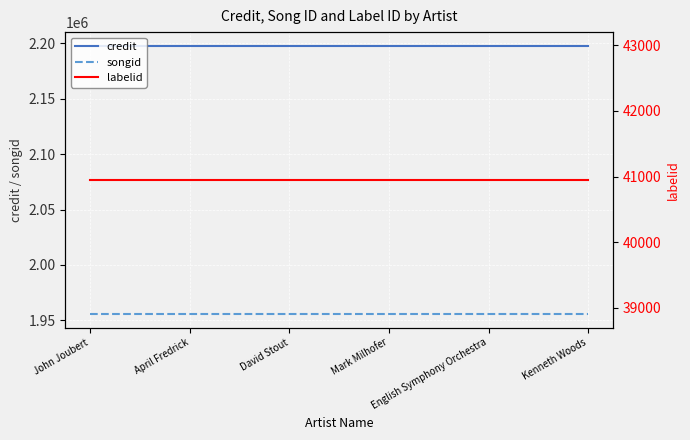

At how many categories does at least one series exceed 835379?

6